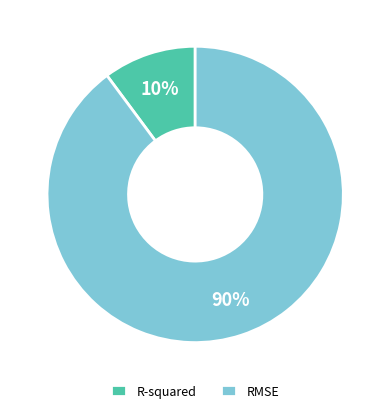

Which category has the smallest portion of the pie?

R-squared